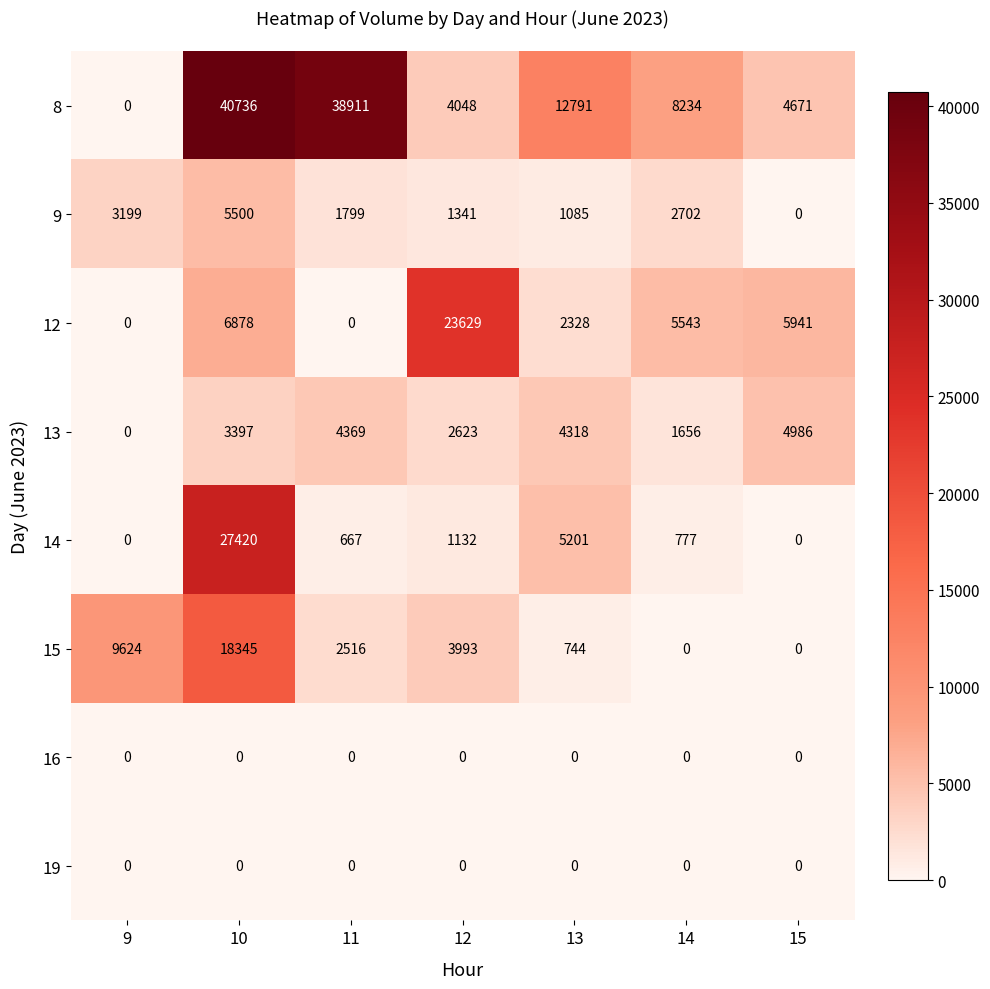

What is the greatest value displayed?

40736